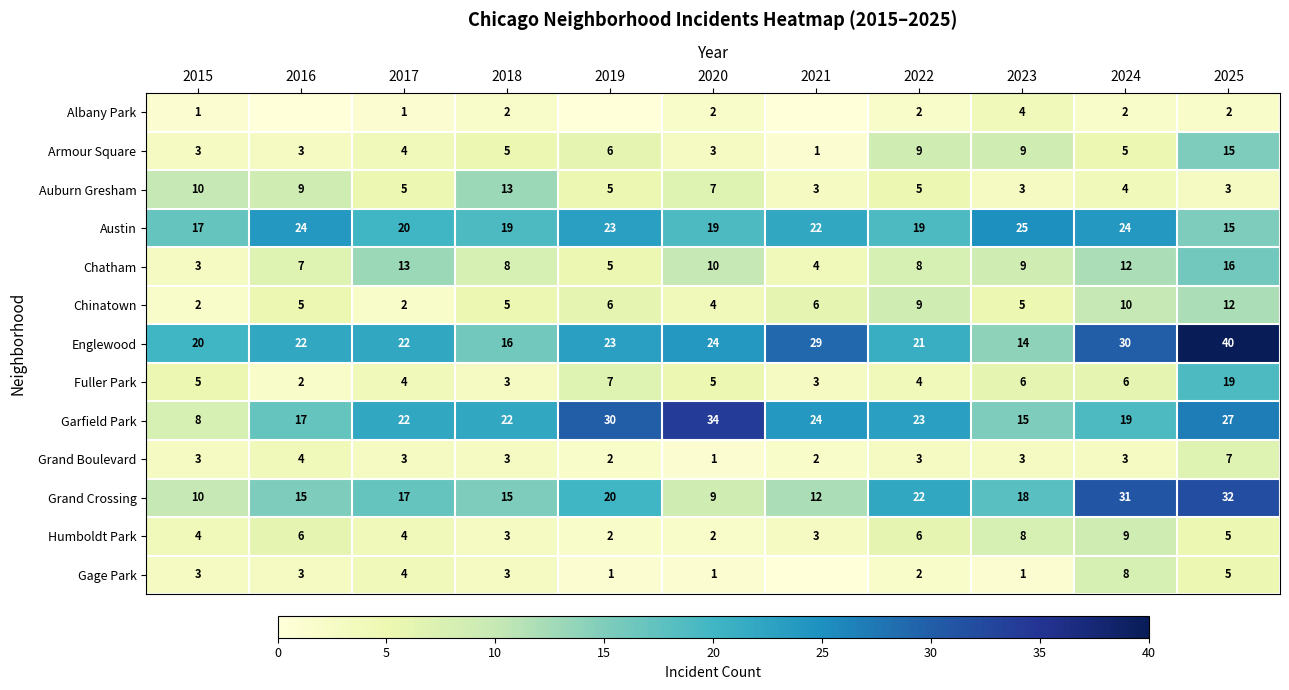

True or false: Auburn Gresham has a value of 2 at 2016.

False